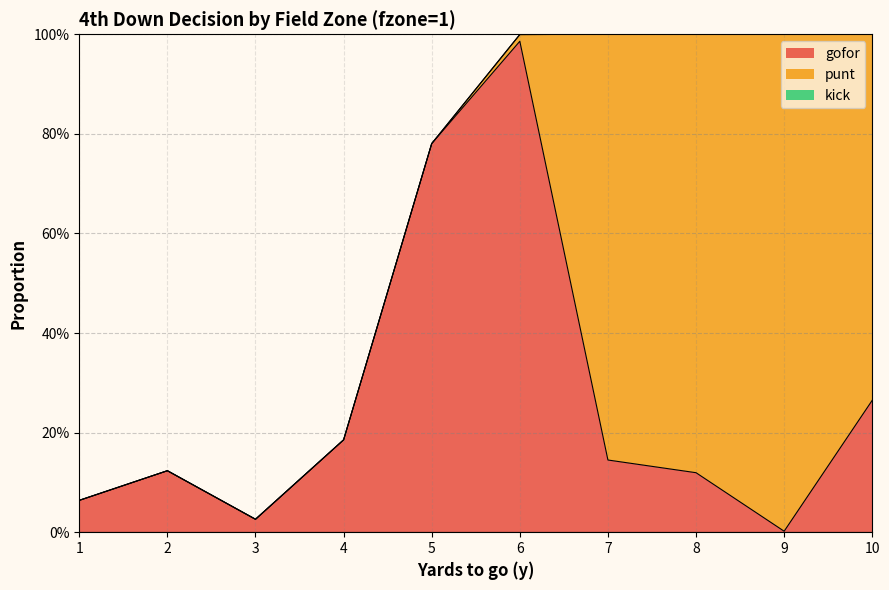

Between 3 and 4, which series saw the biggest shift?

gofor